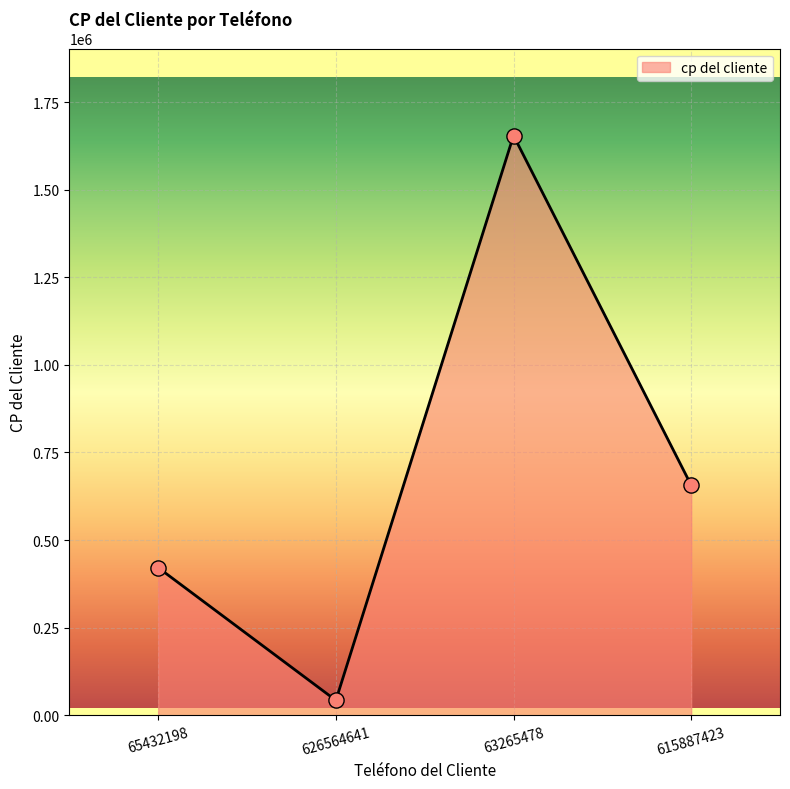

What is the change in value from 626564641 to 63265478?

+1612309